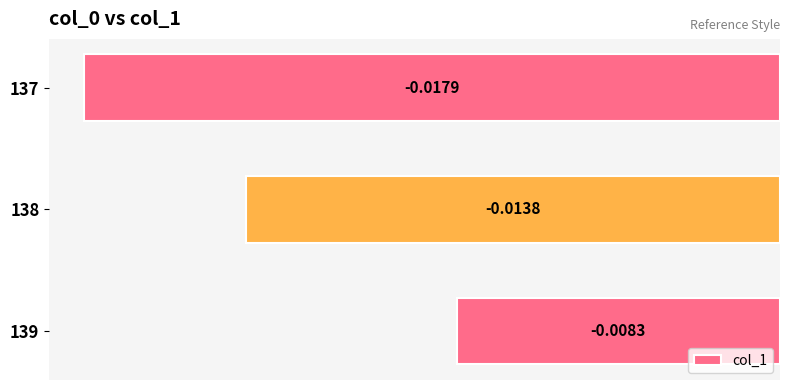

List the labels in order of value, largest first.

139, 138, 137